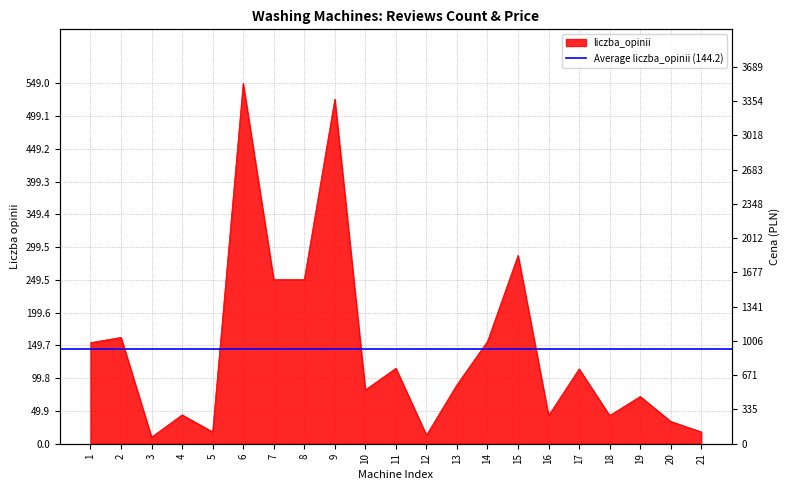

The chart shows a value of 17 at 12. True or false?

False